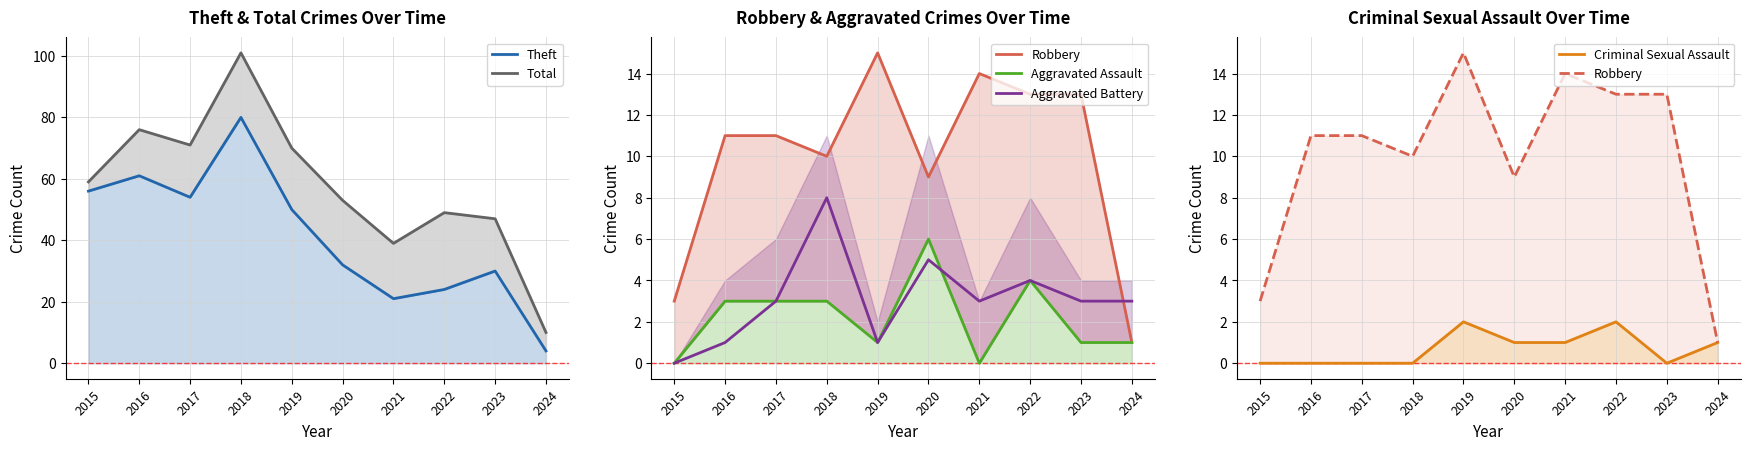

True or false: Aggravated Assault and Criminal Sexual Assault intersect in this chart.

True